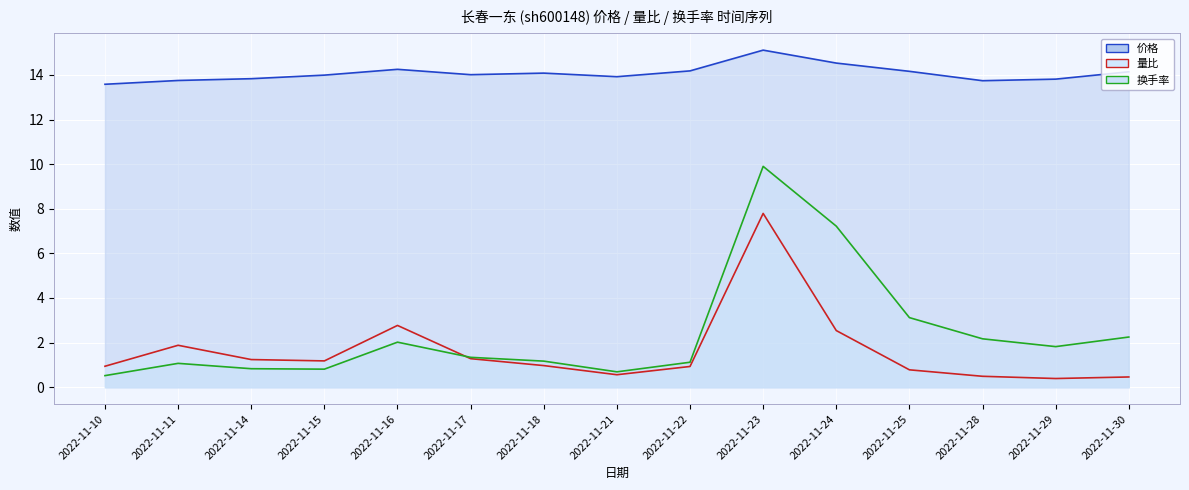

Where is the first local maximum for 换手率 line?

2022-11-11